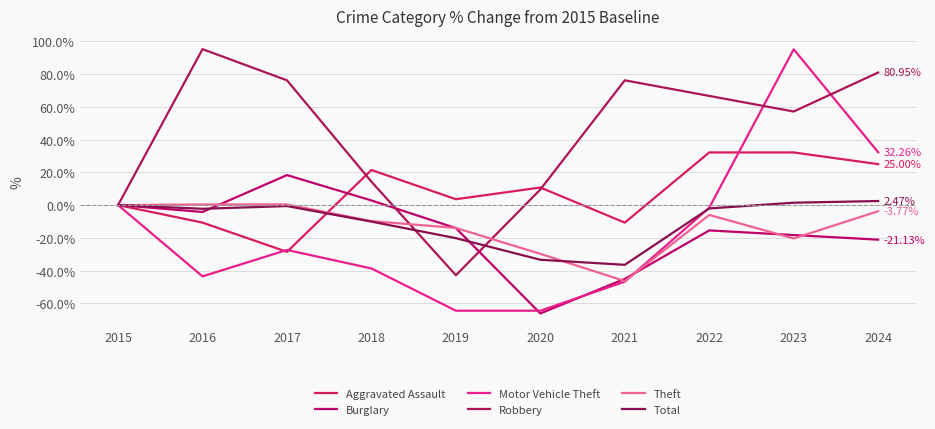

What is the sum of the Total values at 2016 and 2015?

-2.3